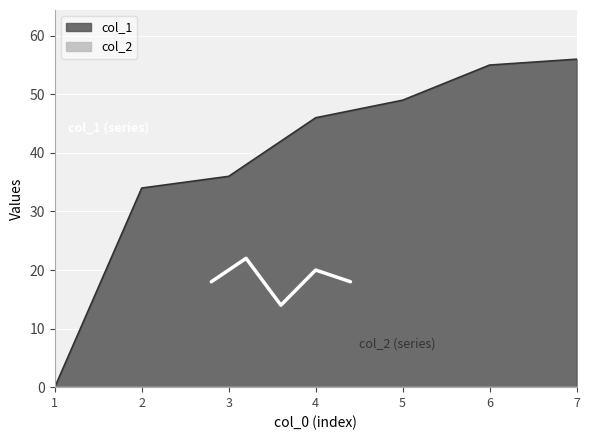

The value of col_1 at 7 is 56. True or false?

True